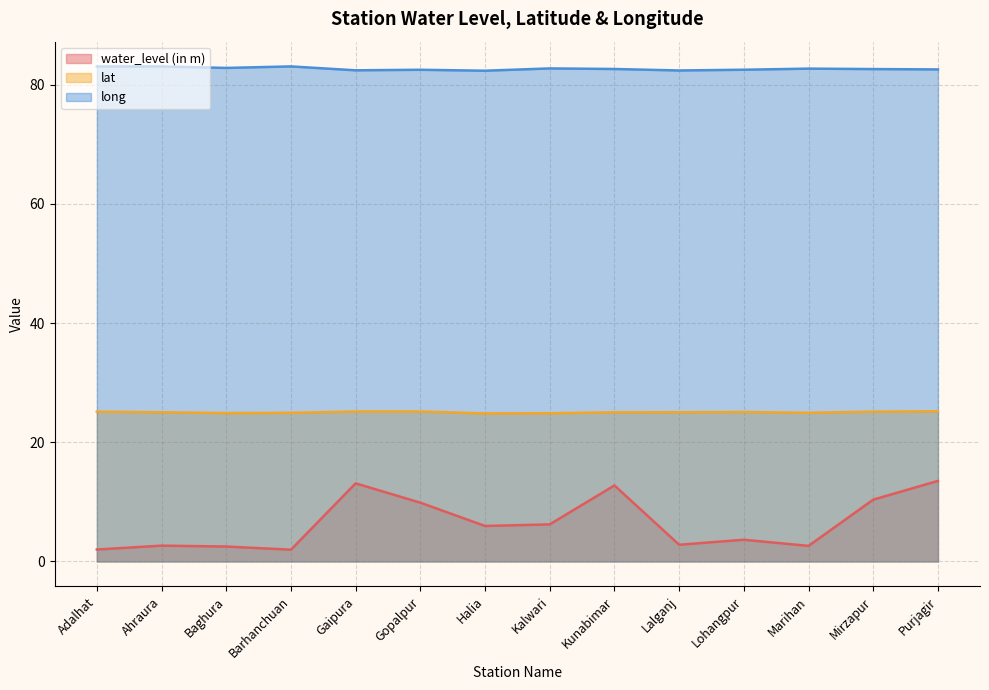

Which label corresponds to the smallest value in the chart?

Barhanchuan